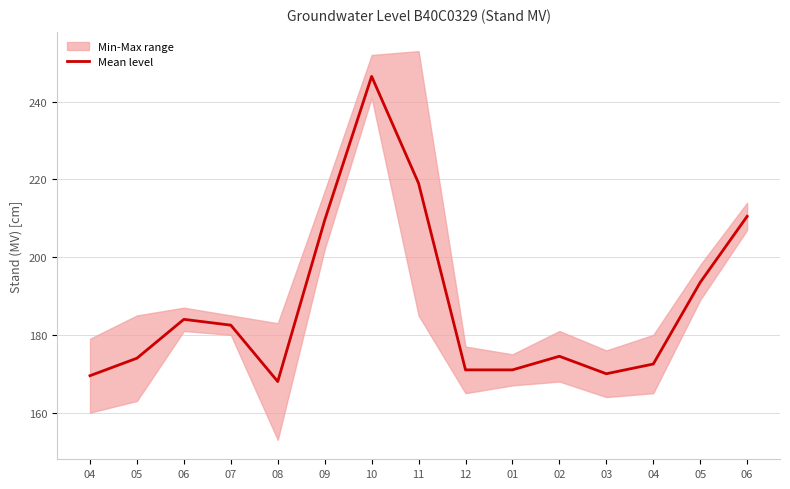

Where is the data nearest to the value 207?

09